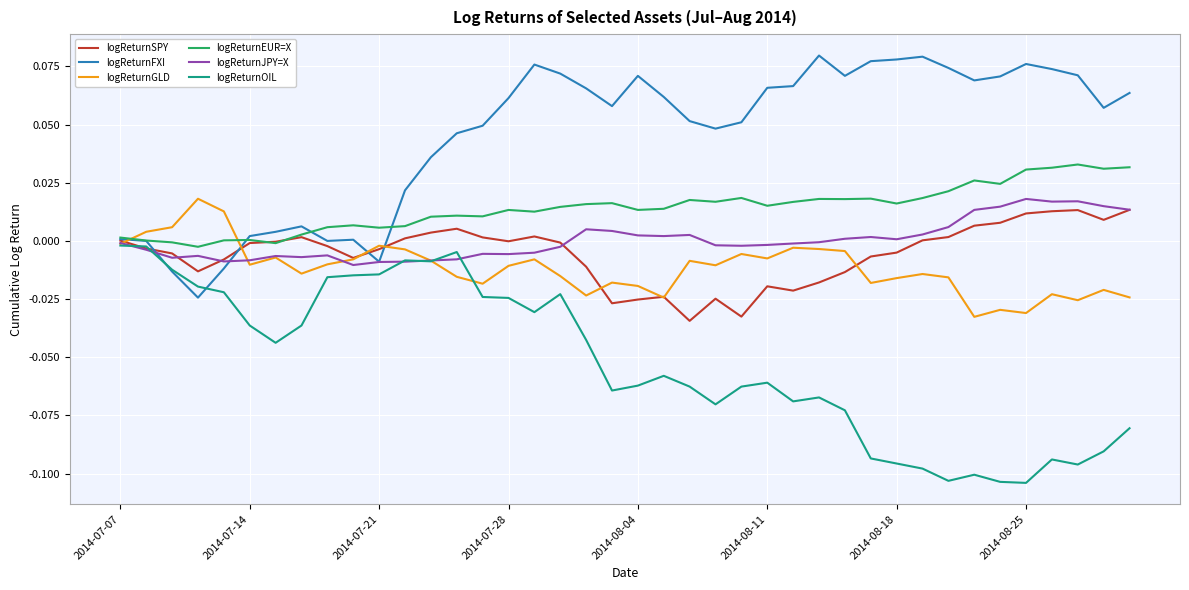

How many lines are shown in the chart?

6